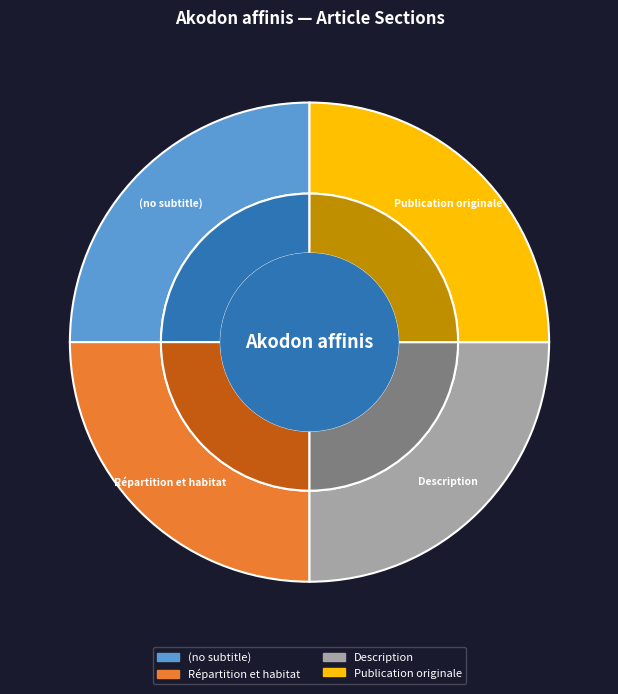

The Publication originale slice represents 60% of the pie. True or false?

False